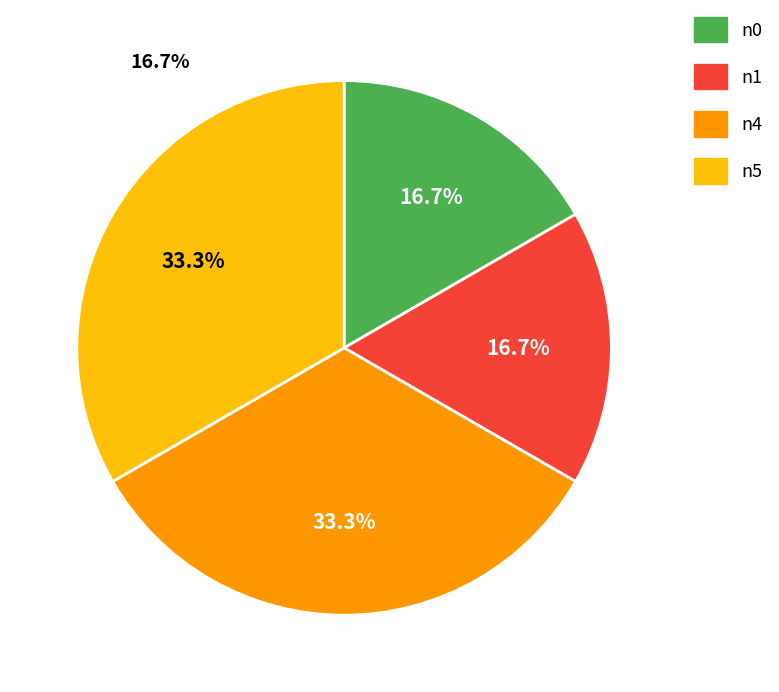

Does any single category account for the majority?

No